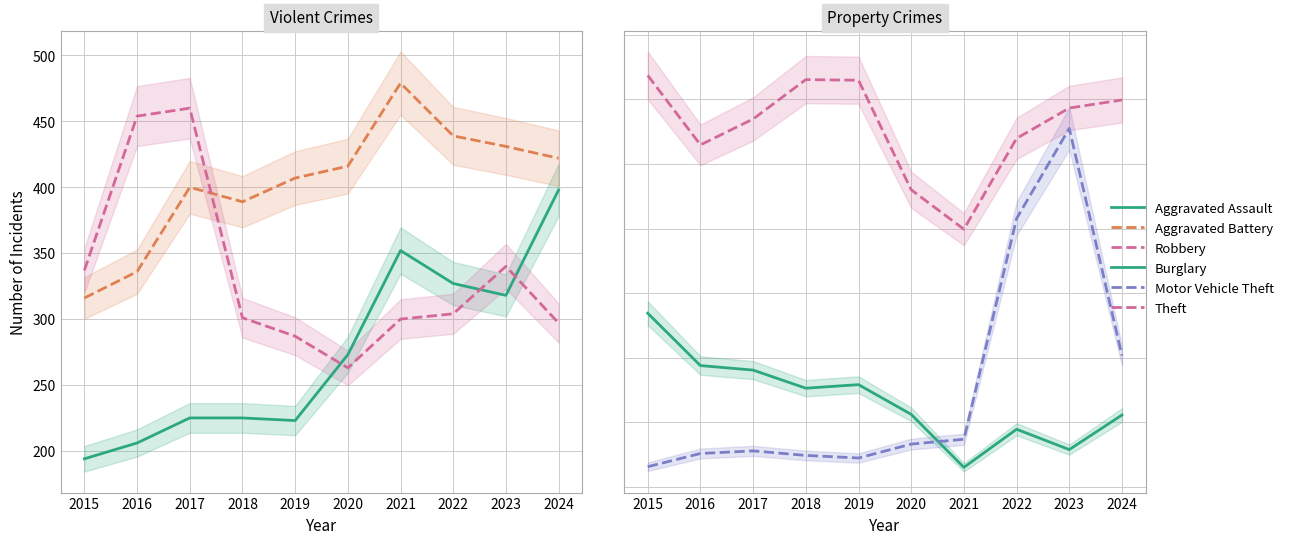

At which label does Burglary reach its peak?

2015